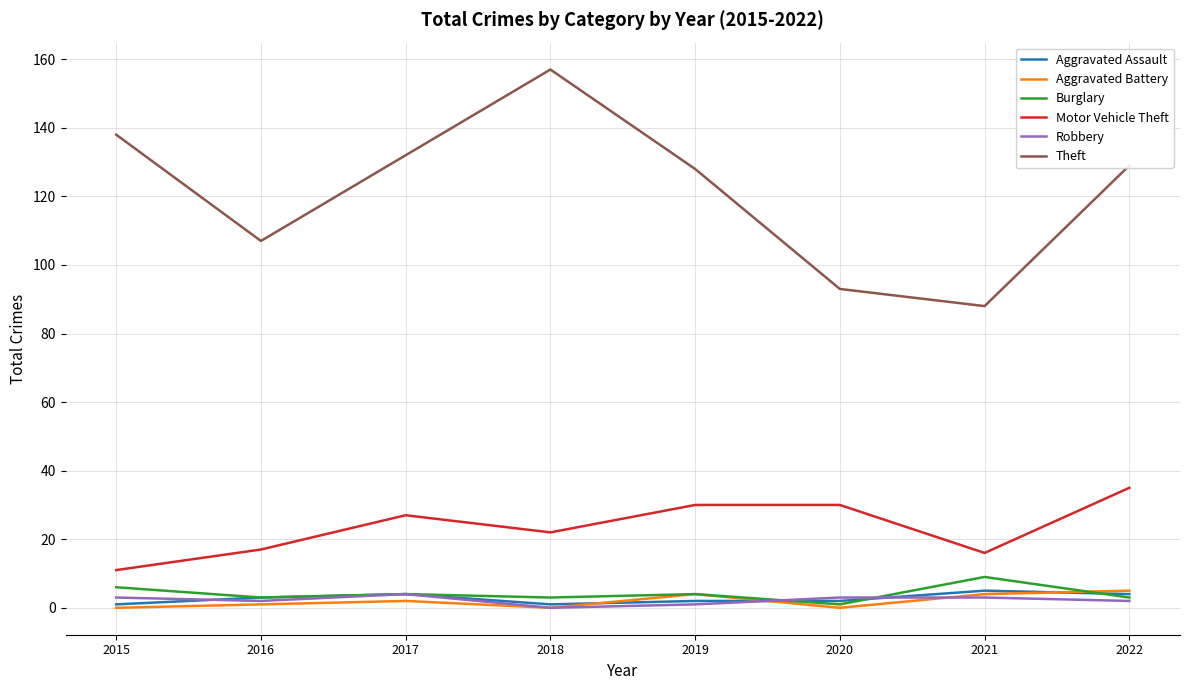

At which category does the chart reach its peak across all series?

2018